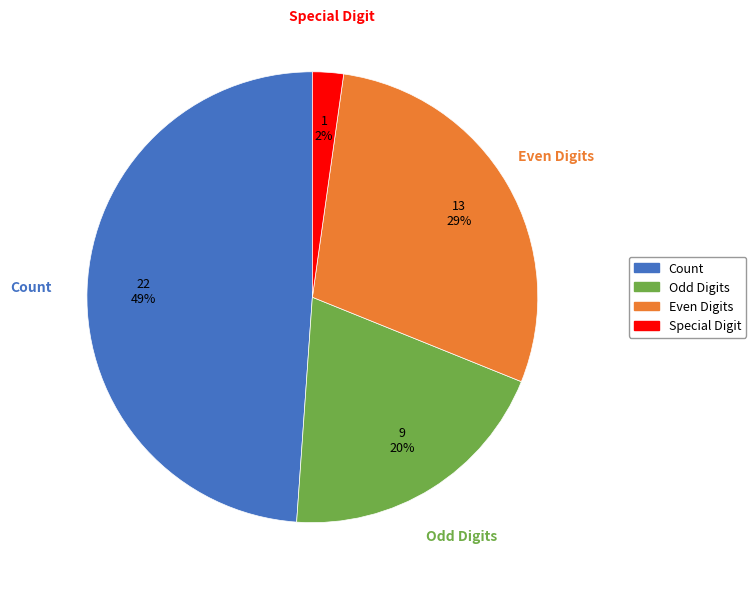

Does Special Digit represent more than half of the total?

No